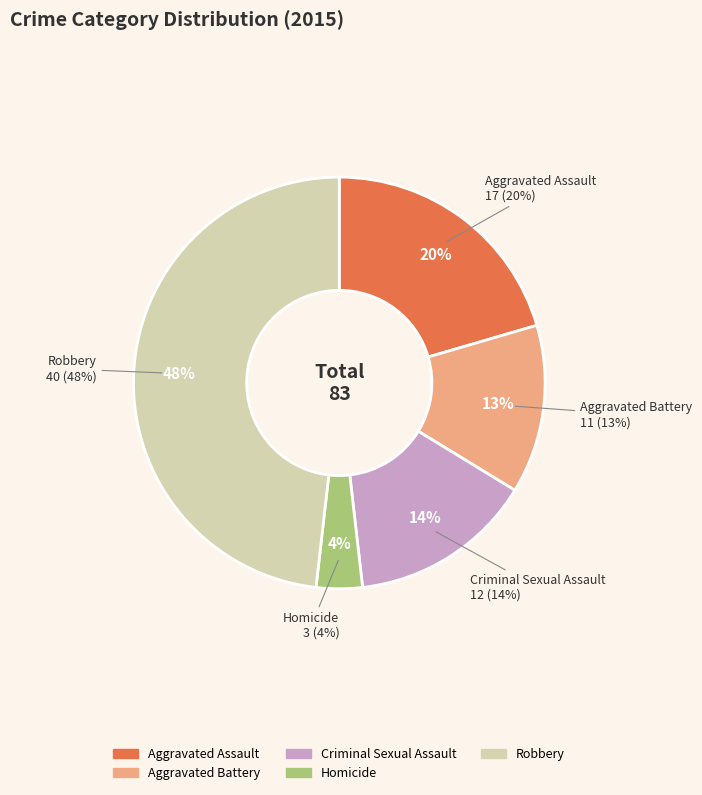

Does any single category account for the majority?

No